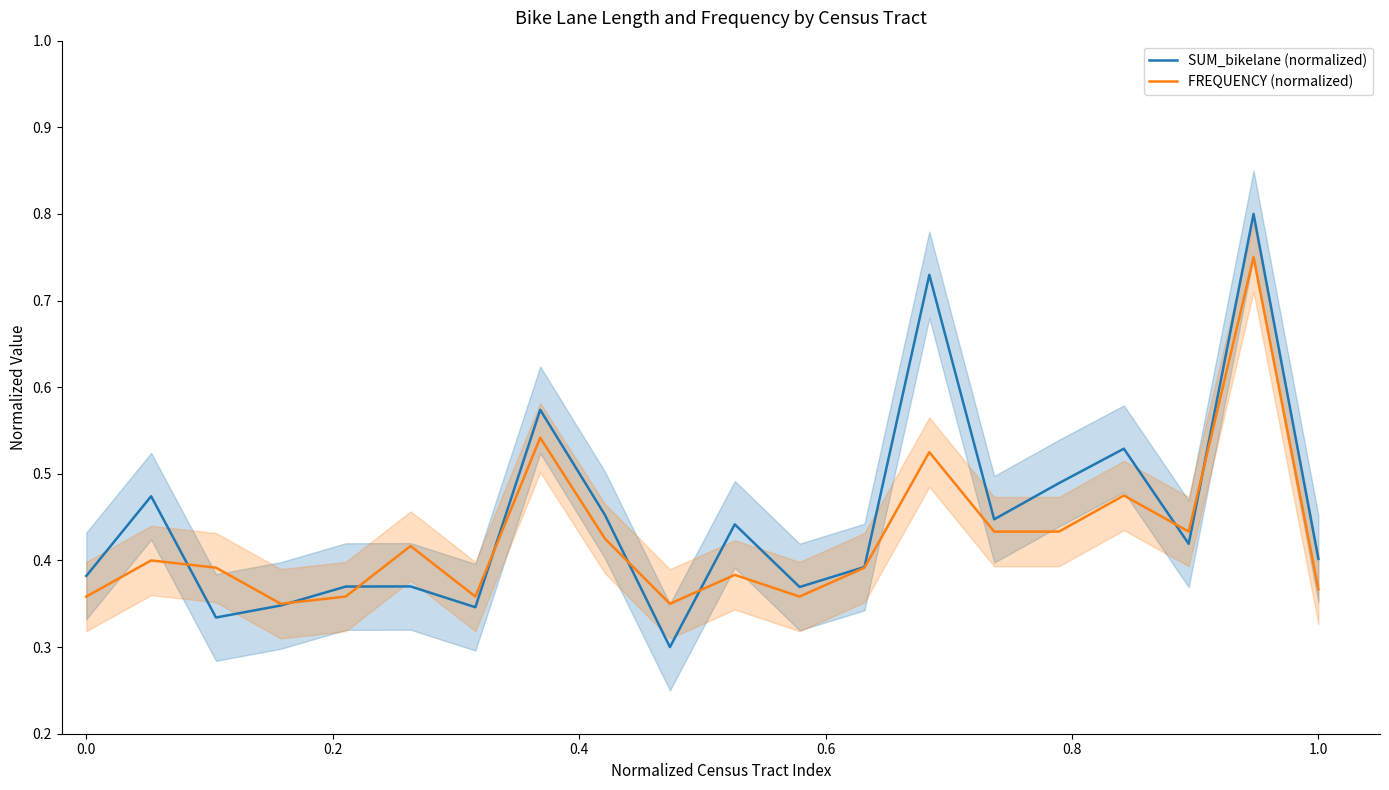

What is the difference between the highest and lowest values at 0.2?

0.1